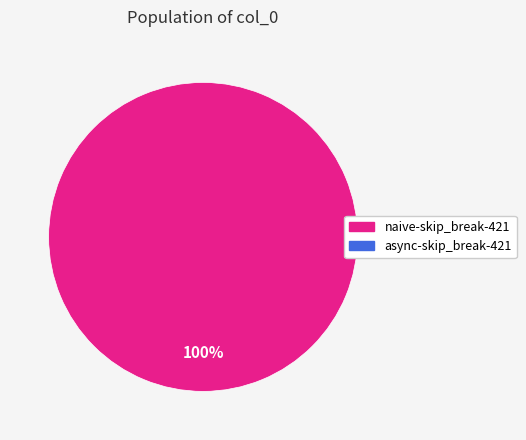

Is there any slice that represents more than half of the pie?

Yes